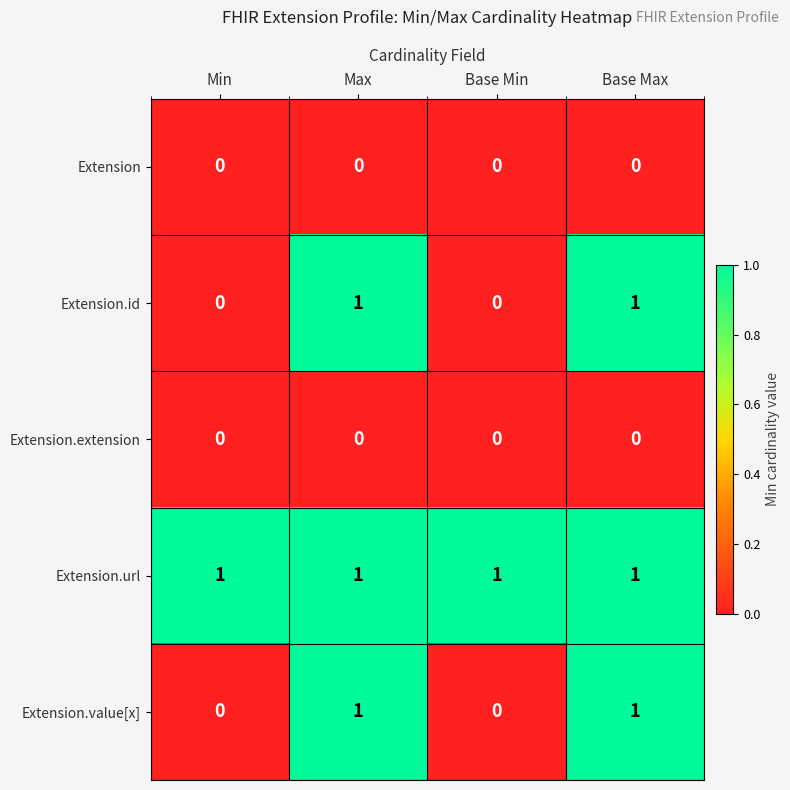

The value of Extension.id at Base Min is 0. True or false?

True